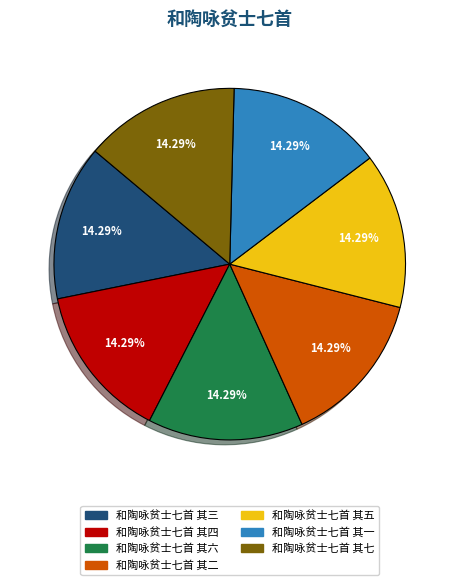

What portion of the pie excludes 和陶咏贫士七首 其一?

85.7%